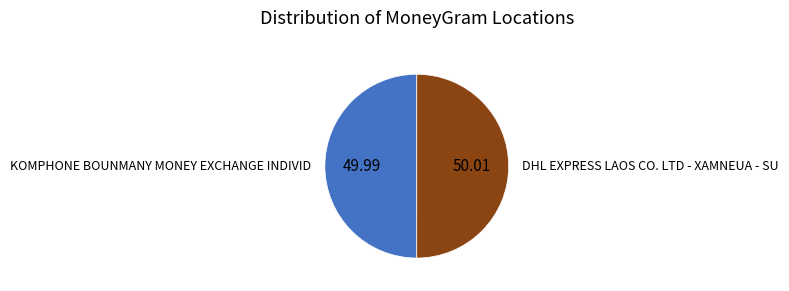

Count the number of slices in the pie.

2